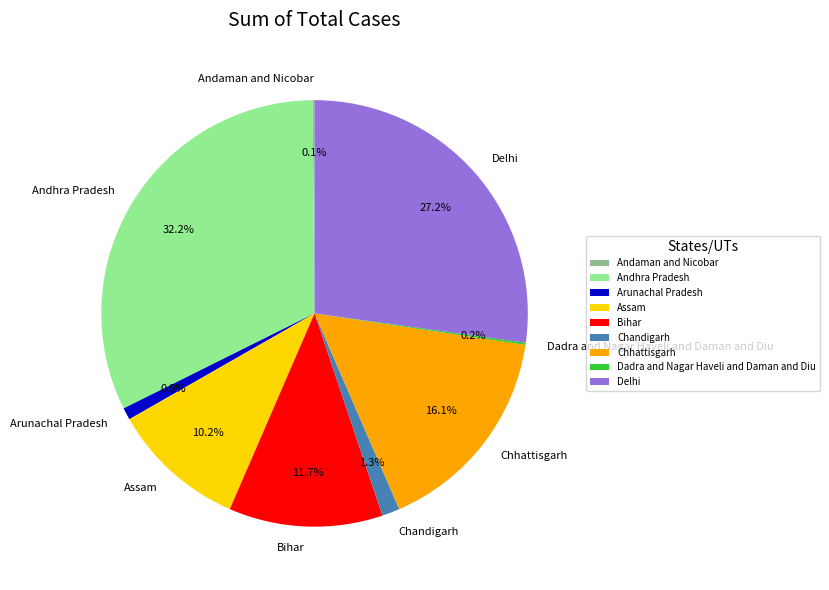

Between Assam and Bihar, which is larger?

Bihar